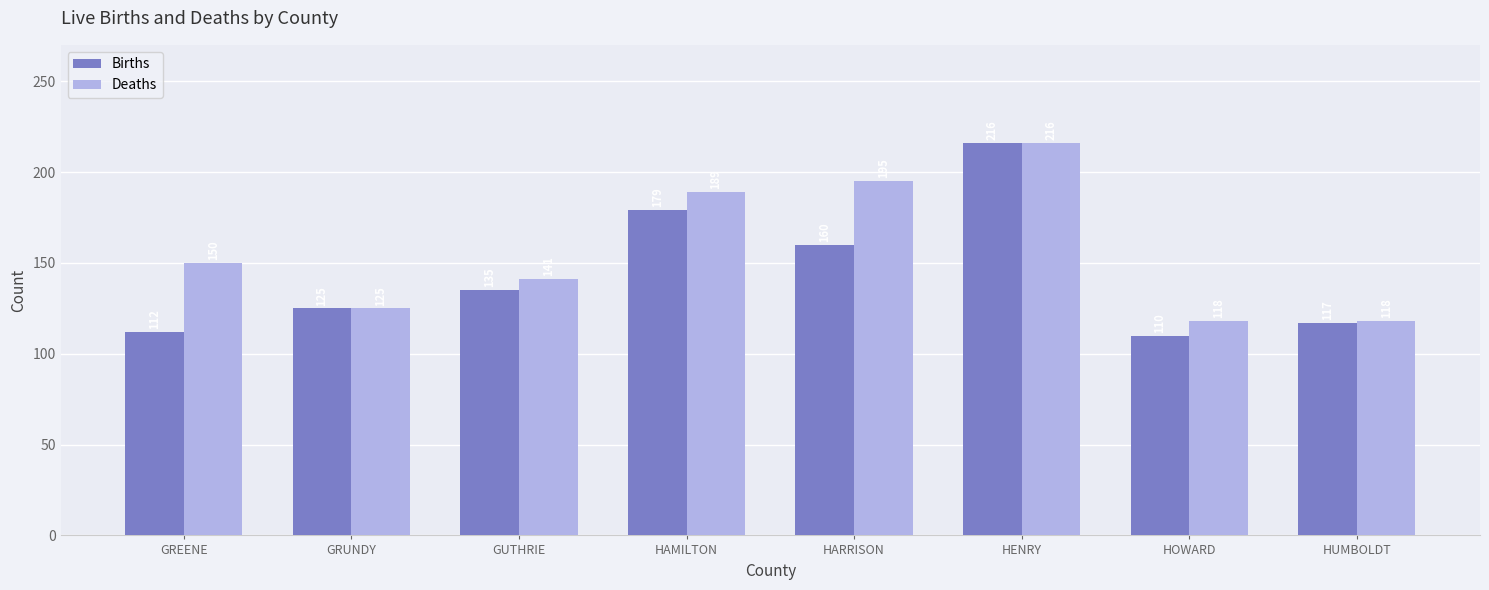

What is the value of the Births bar at the 6th from the left?

216